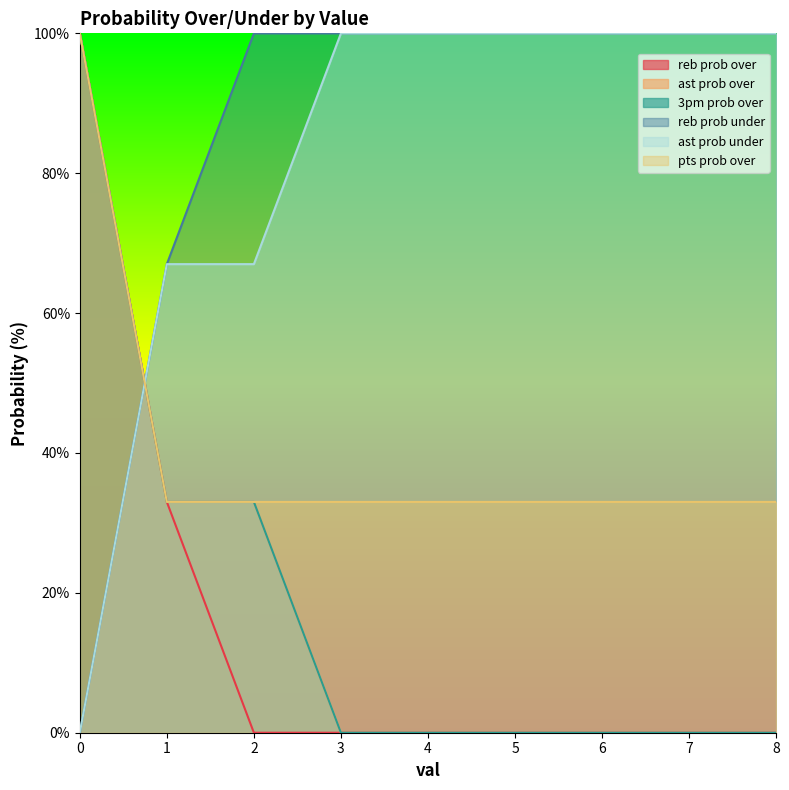

Between 1 and 4, which series saw the biggest shift?

reb prob over